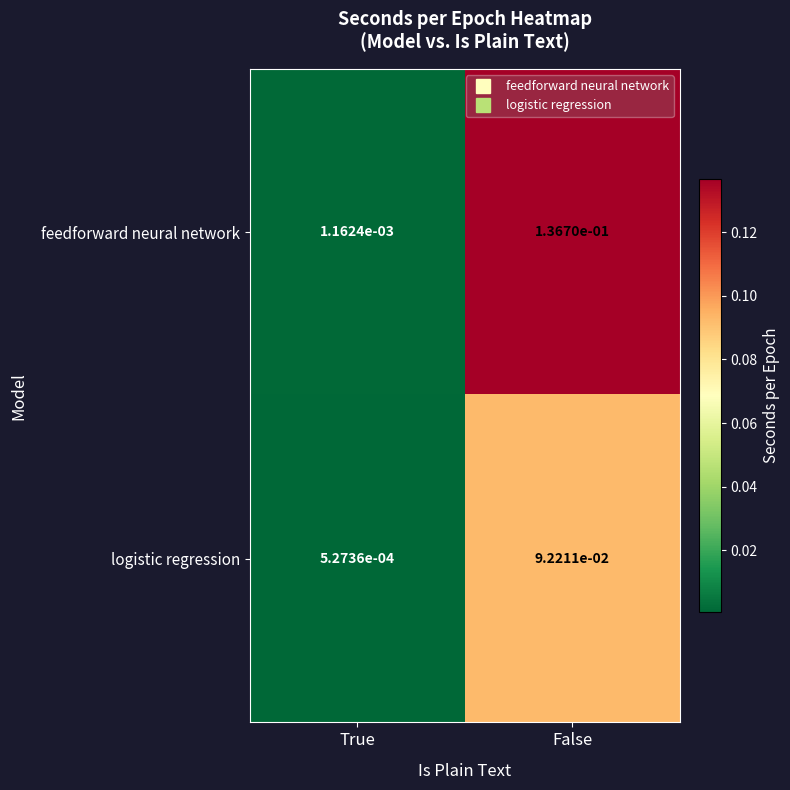

Which category has the lowest value across all series?

True